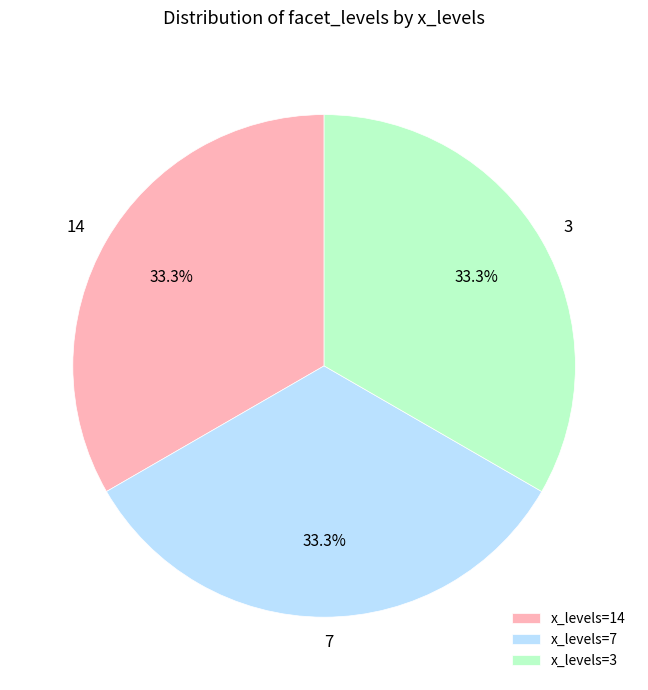

Is there any slice that represents more than half of the pie?

No